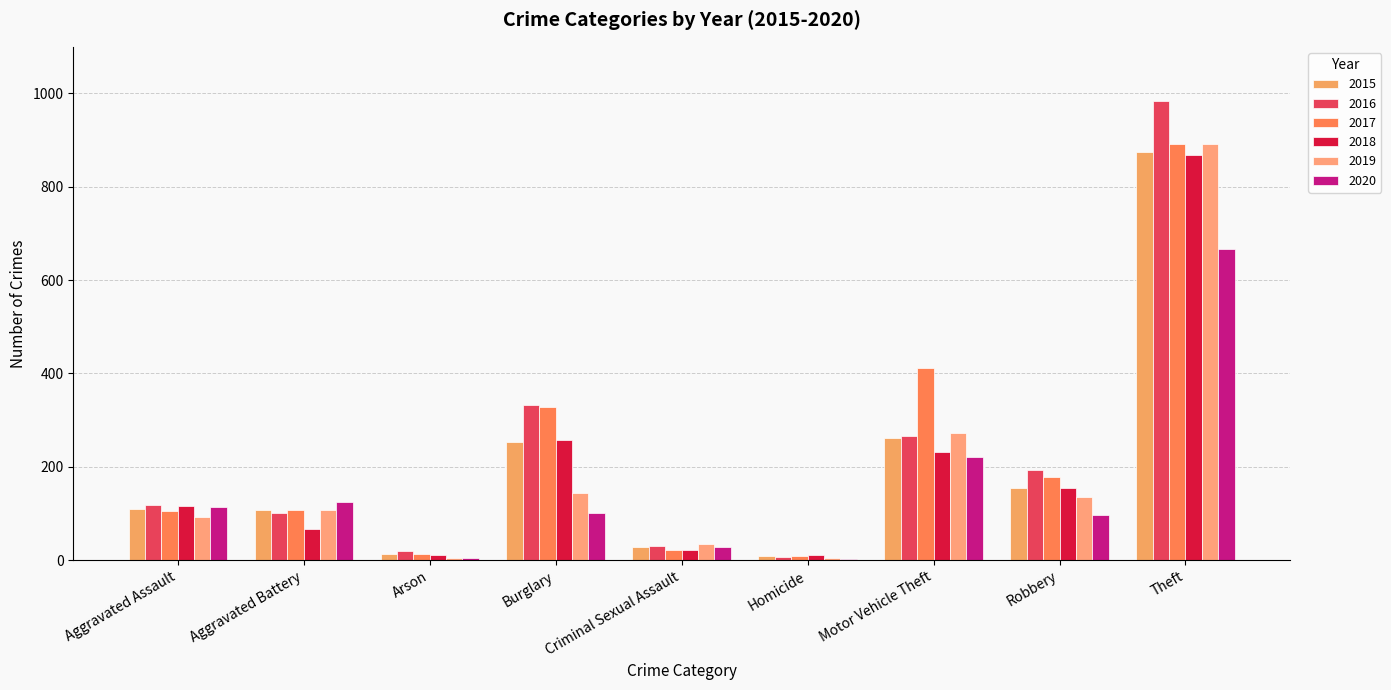

How many categories are shown in the chart?

9